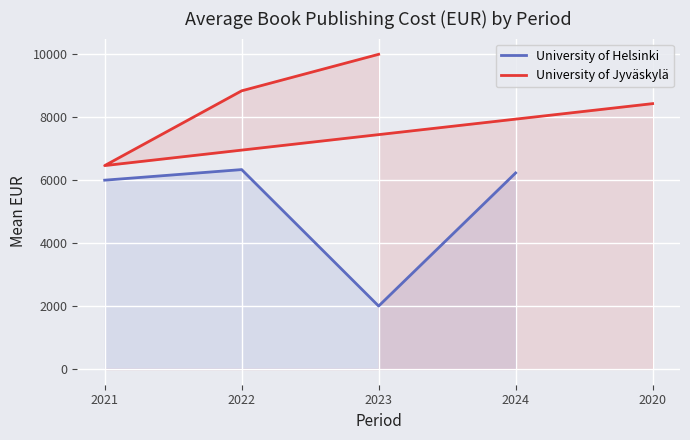

What are all the series names shown in the legend?

University of Helsinki, University of Jyväskylä